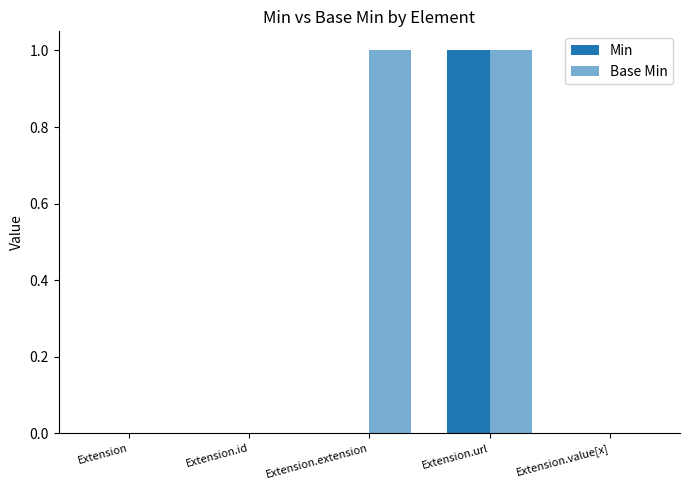

Reading left to right, what are all the values shown in this chart?

Min: 0	0	0	1	0
Base Min: 0	0	1	1	0